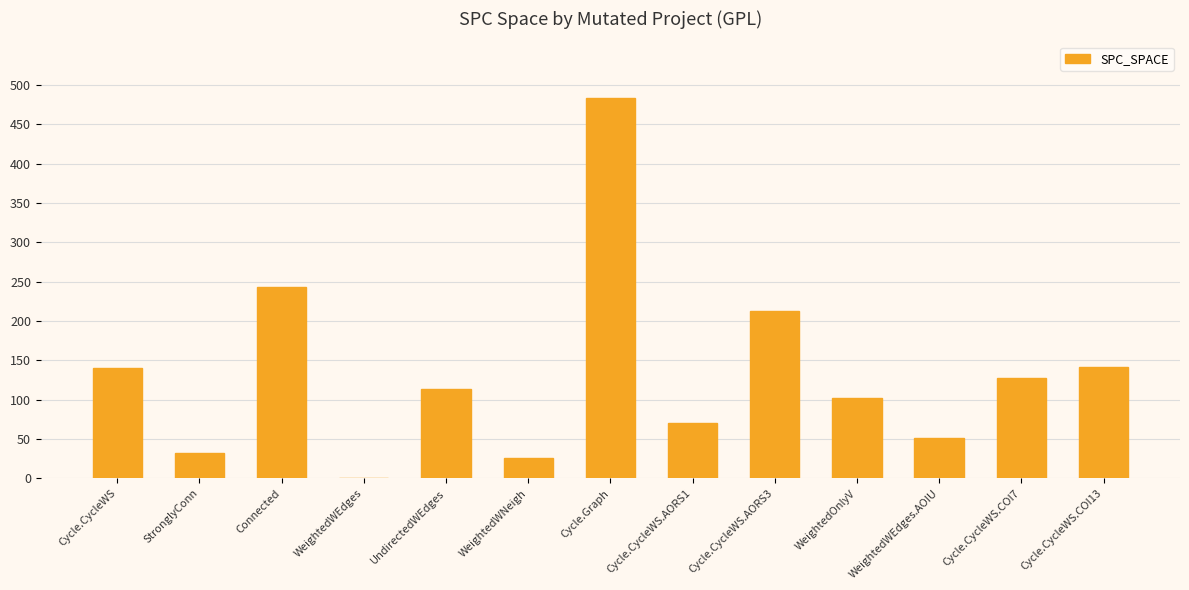

The chart shows a value of 243 at Connected. True or false?

True